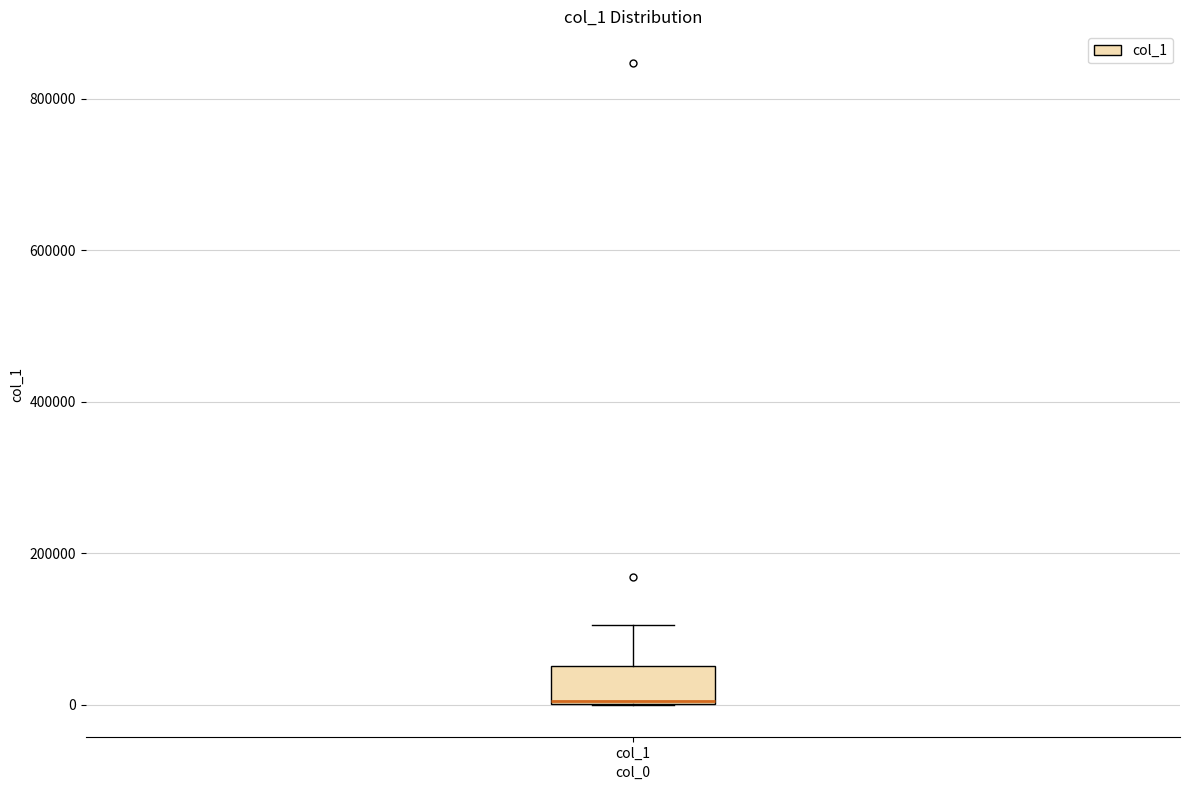

Where is the upper edge of the box for col_1 on the y-axis? The values are not printed on the chart, so give them approximately, as read against the axis.

60000